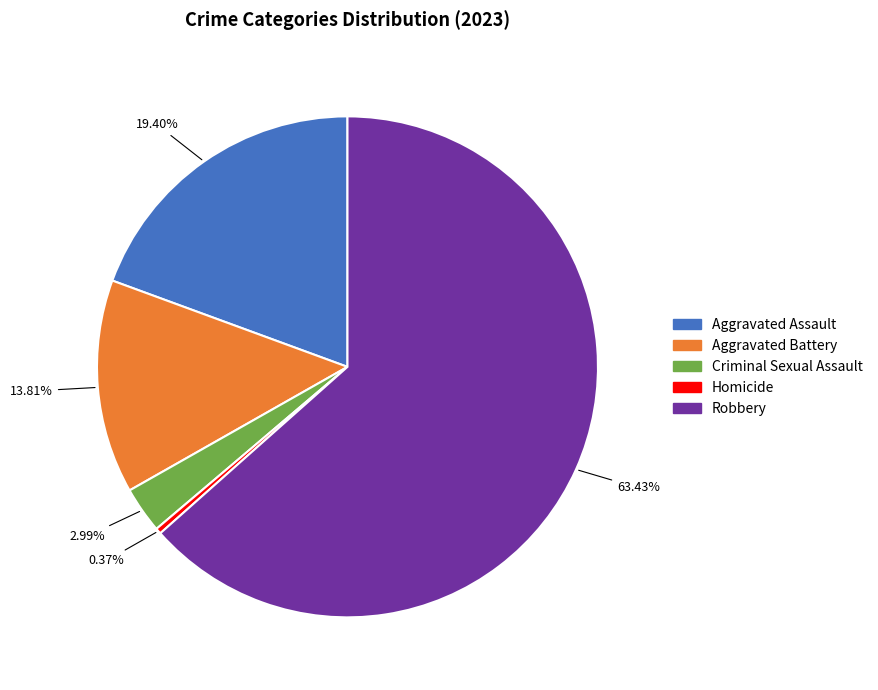

Which slice is the largest?

Robbery